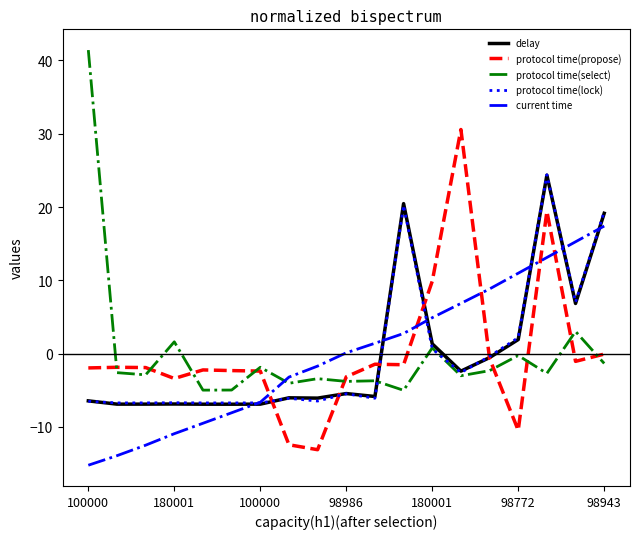

How many values in the delay series are below -5?

11